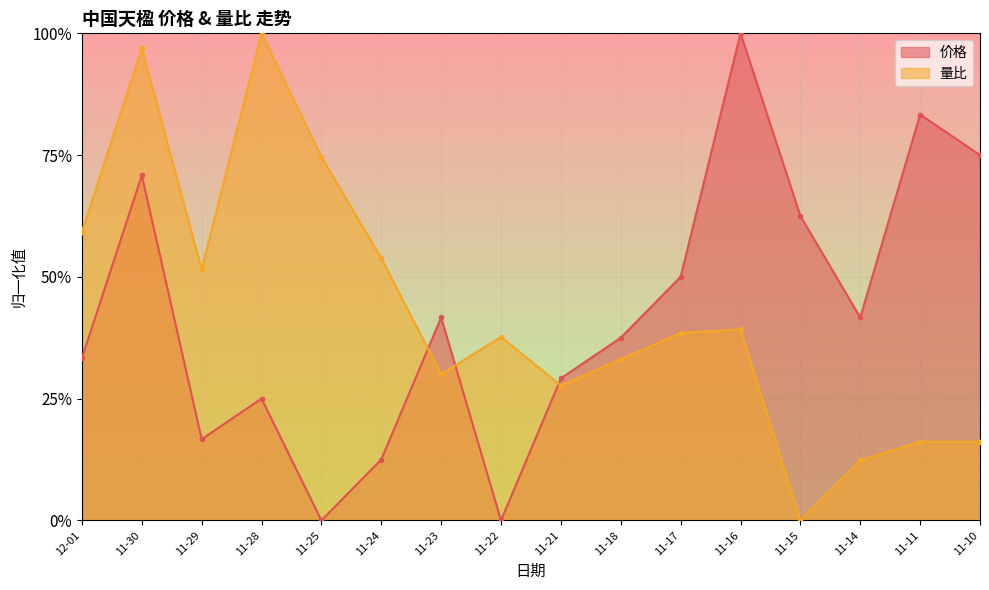

List the series in order of their overall mean, lowest first.

价格, 量比